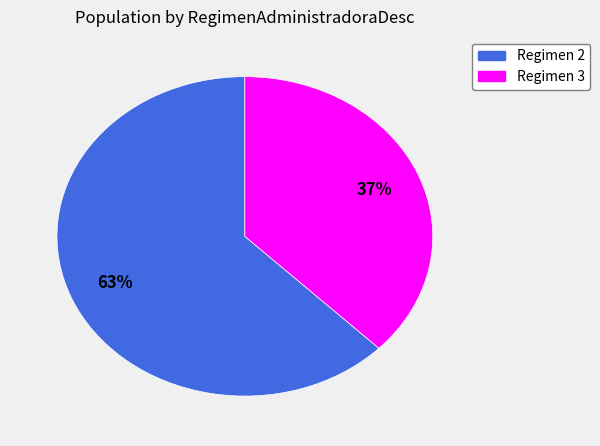

To the nearest percent, what is the average slice percentage?

50%